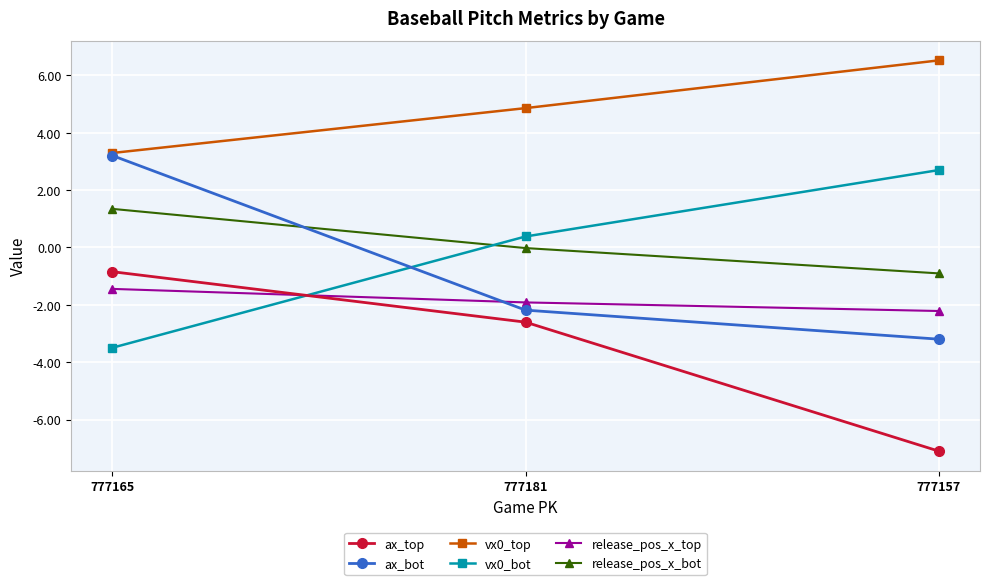

Does the chart have visible grid lines?

Yes